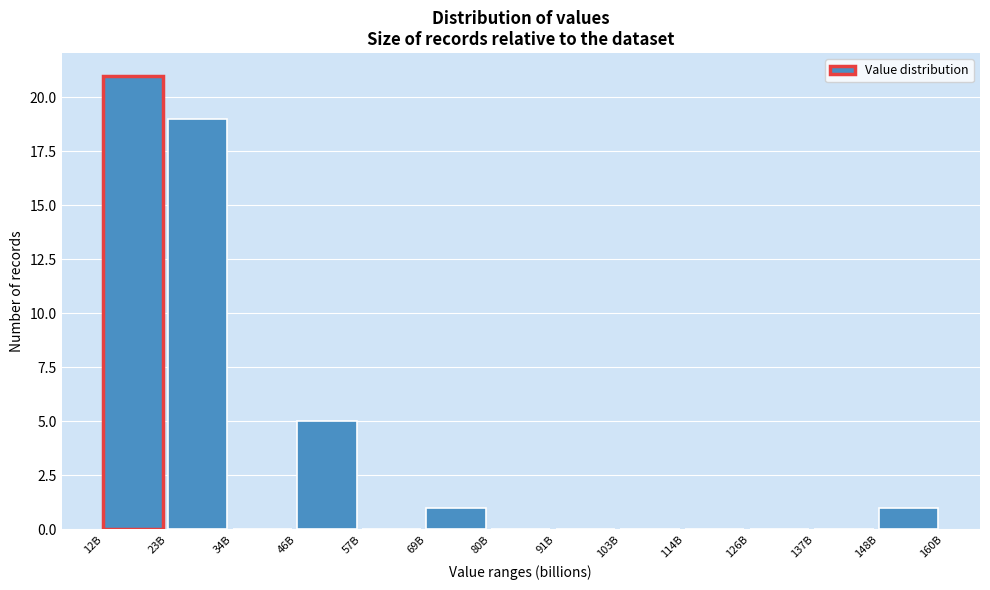

Reading right to left, what are all the values shown in this chart?

148B=1	137B=0	126B=0	114B=0	103B=0	91B=0	80B=0	69B=1	57B=0	46B=5	34B=0	23B=19	12B=21